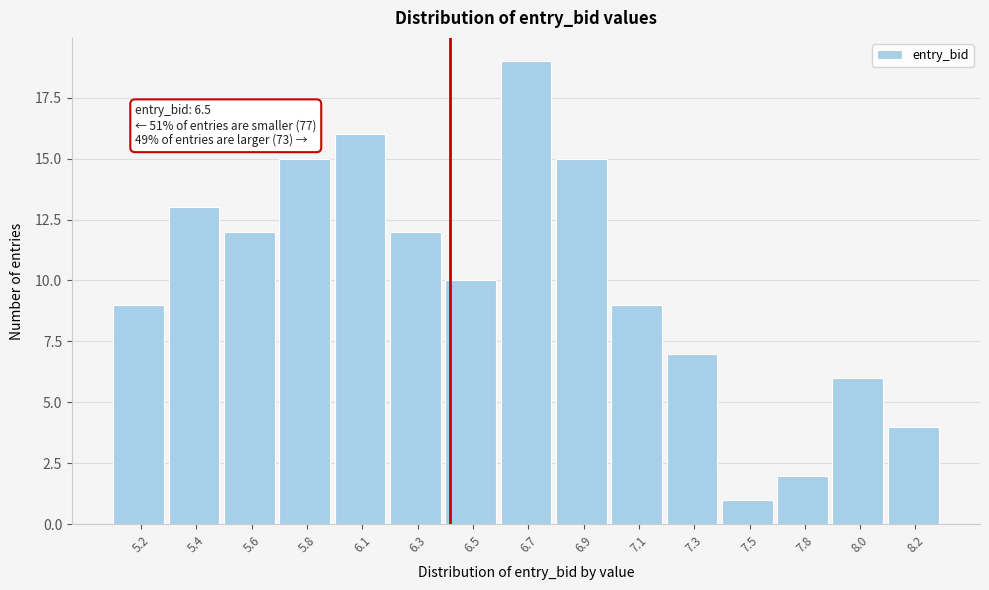

Reading right to left, transcribe all the data shown in this chart.

4	6	2	1	7	9	15	19	10	12	16	15	12	13	9